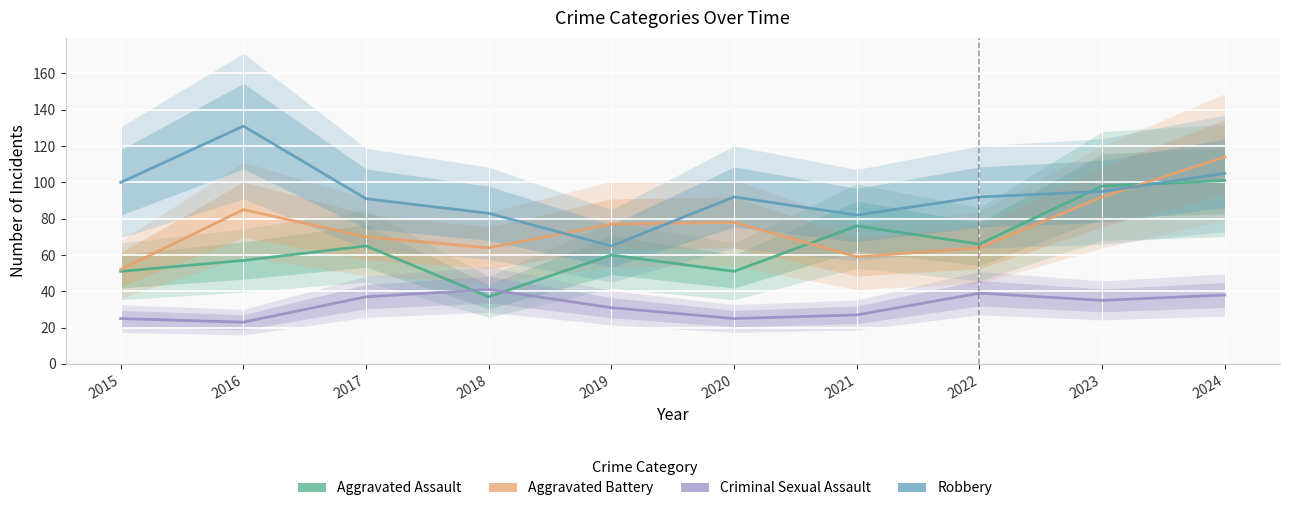

True or false: Aggravated Battery and Criminal Sexual Assault intersect in this chart.

False